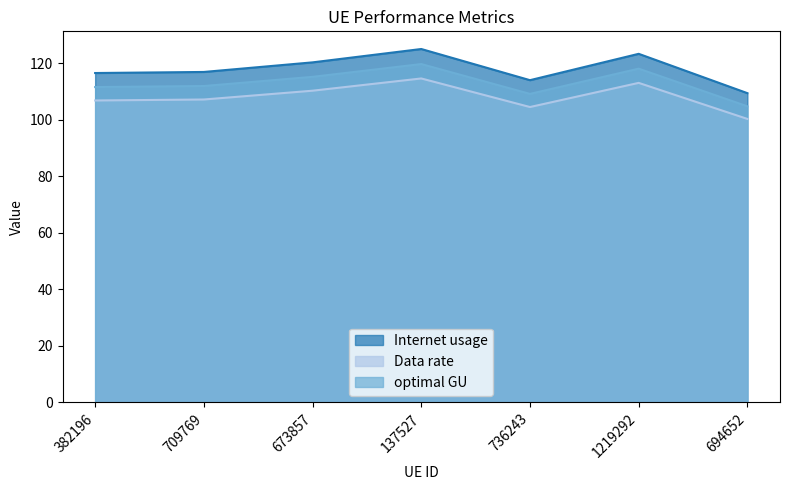

What are all the series names shown in the legend?

Internet usage, Data rate, optimal GU